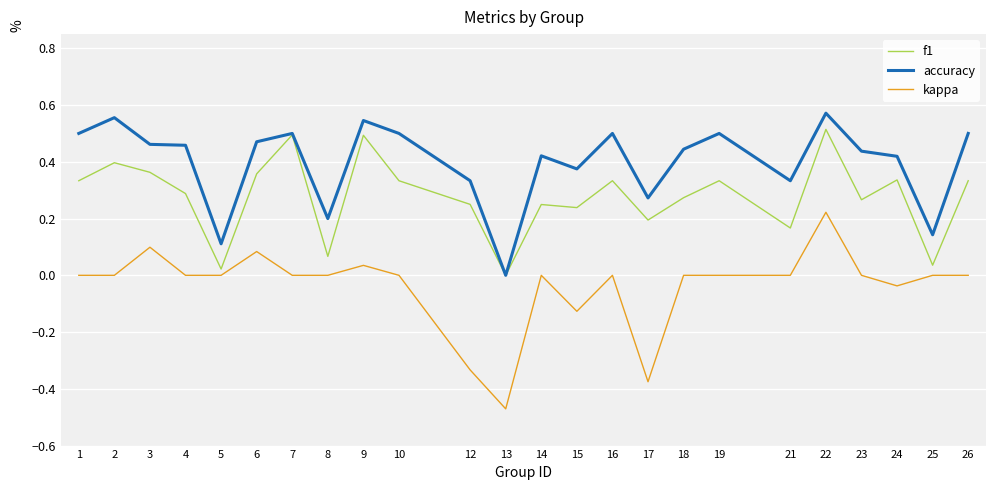

List the series in order of their overall mean, lowest first.

kappa, f1, accuracy